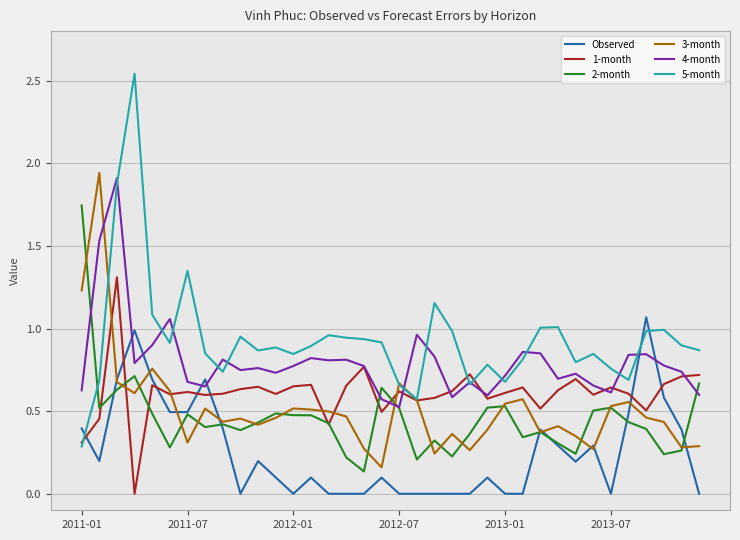

Which series has the largest total across all categories?

5-month